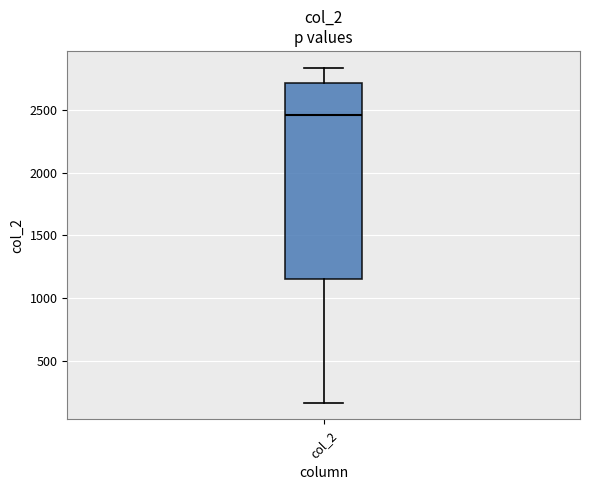

Transcribe this box plot: give where the median line is, the range the box spans, and where the two whiskers end, as read against the y-axis. The values are not printed on the chart, so give them approximately, as read against the axis.

median 2450, box 1150 to 2700, whiskers 150 to 2850